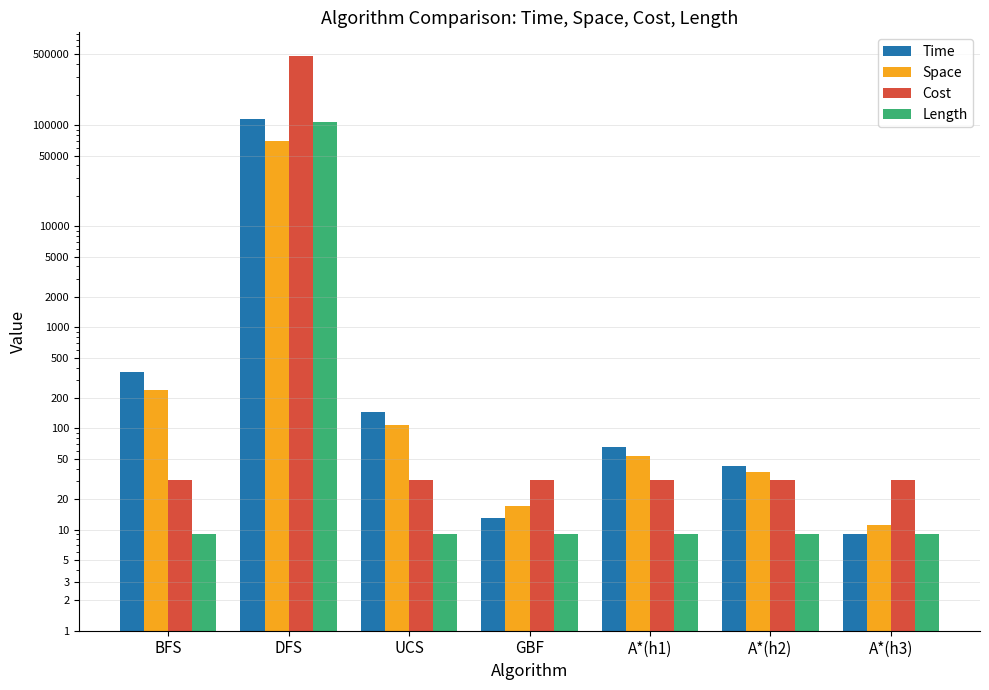

What is the value of the Length bar at the 2nd from the left?

106321